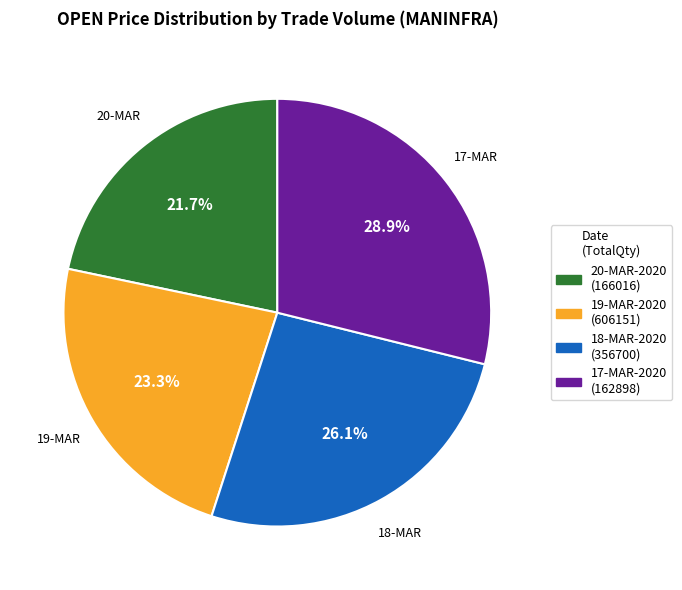

Is there a majority slice in this chart?

No